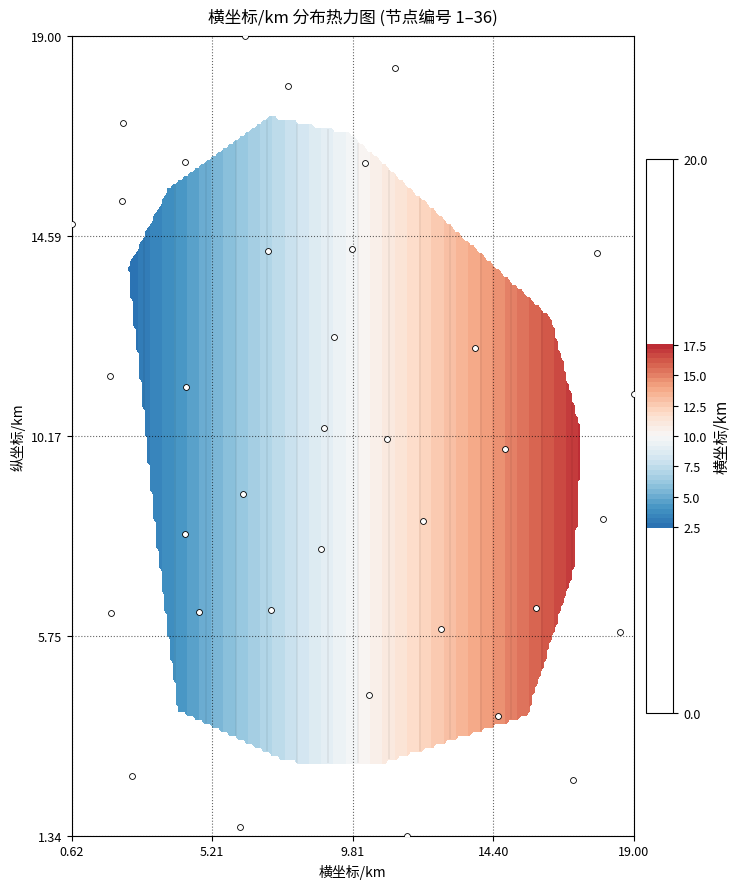

The chart shows a value of 5.4 at 35. True or false?

False